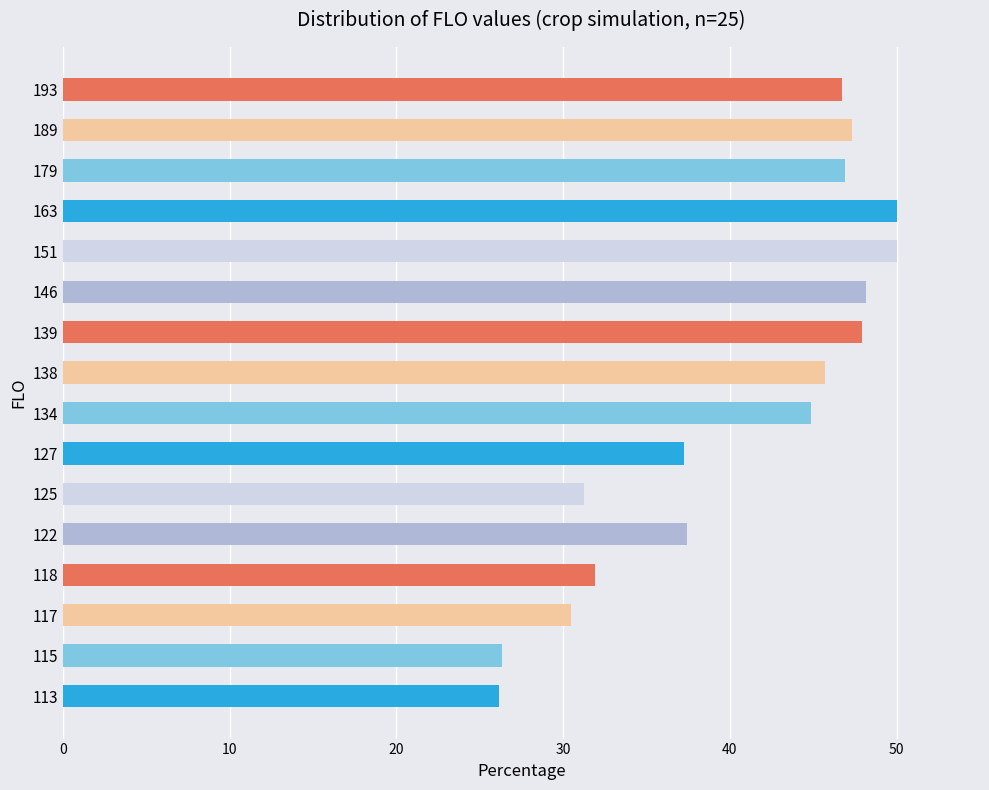

What is the sum of the values at 122 and 189?

84.8